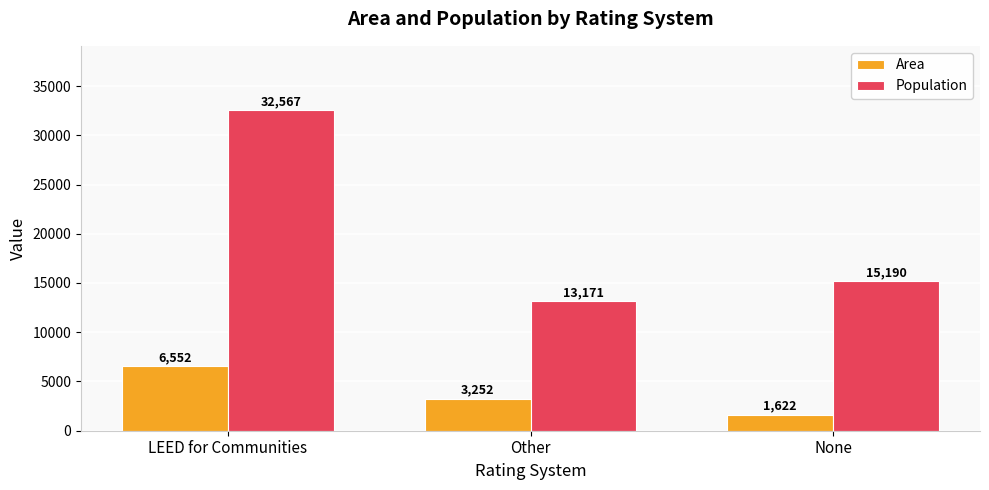

What is the difference between the highest and lowest values at Other?

9919